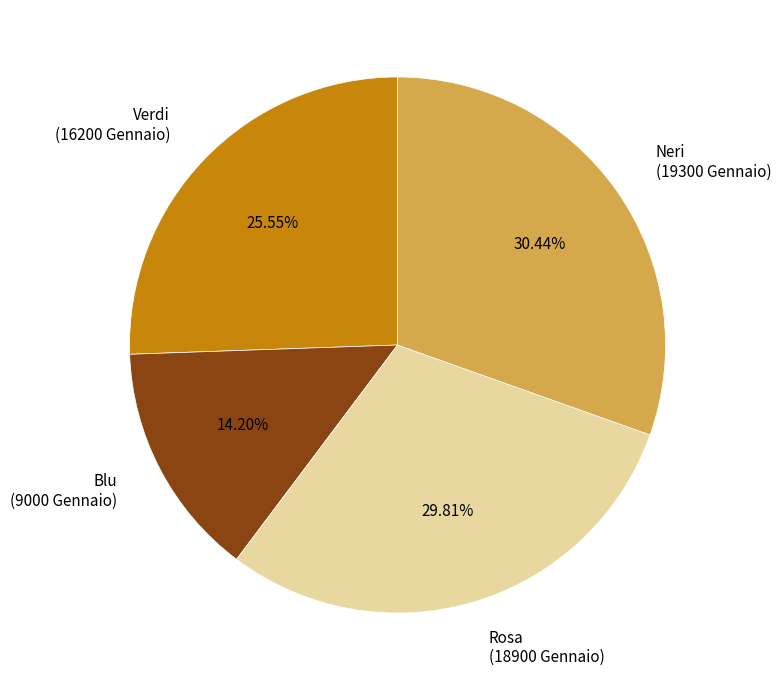

What is the ratio of the value at Verdi to the value at Neri?

0.8